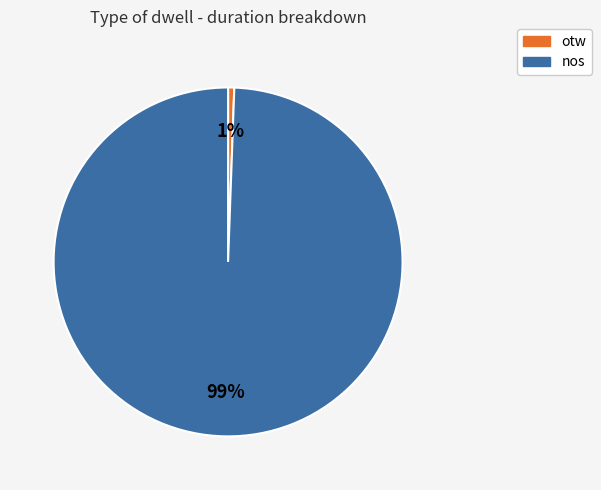

Is the sum of otw and nos greater than half?

Yes